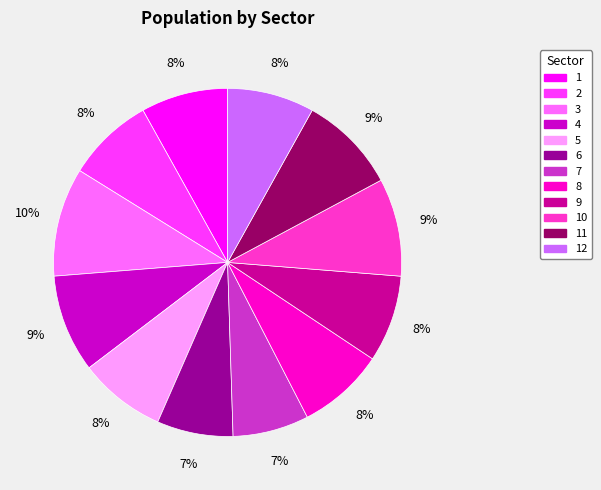

Does any single category account for the majority?

No